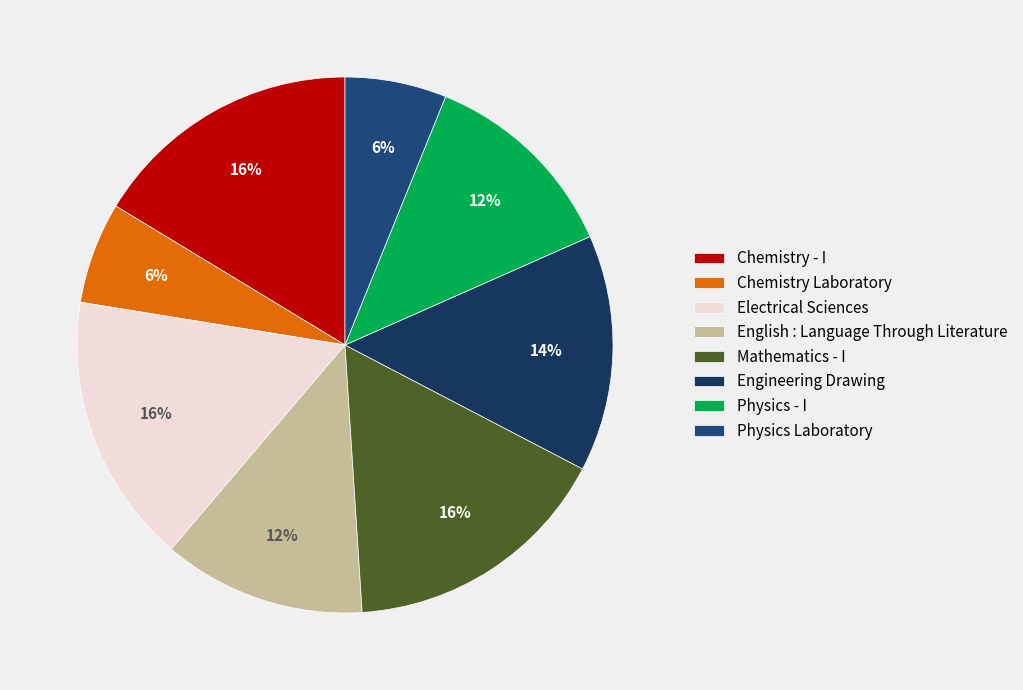

To the nearest percent, what is the average slice percentage?

12%